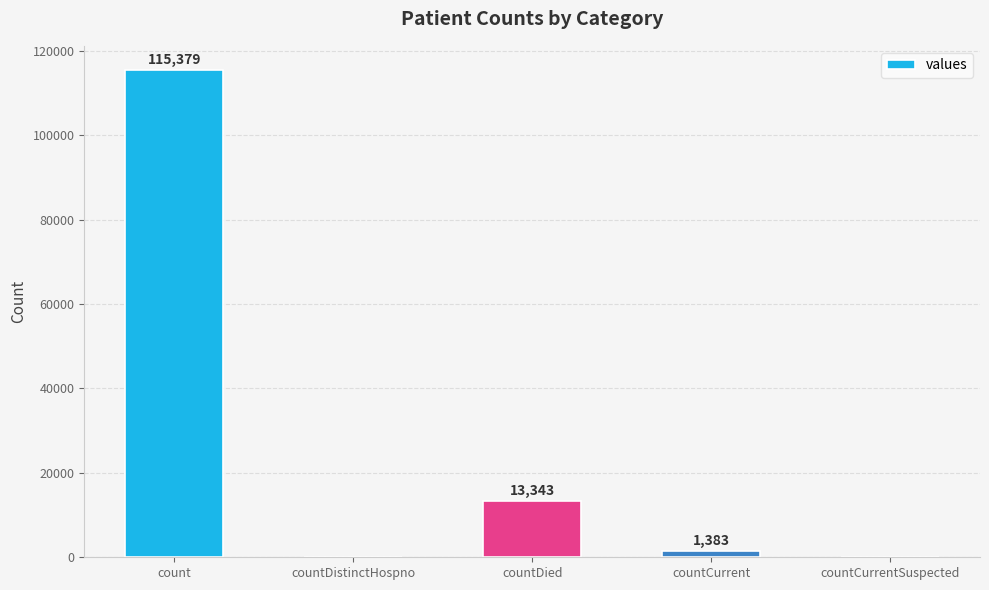

Between count and countCurrent, which is larger?

count